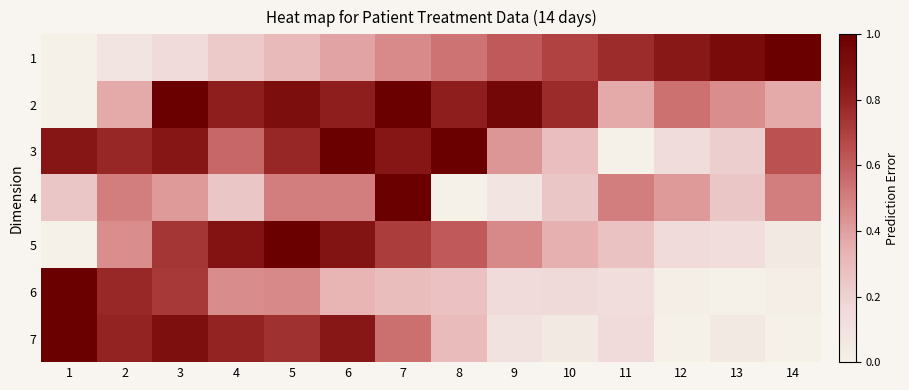

What is the greatest value displayed?

1.0